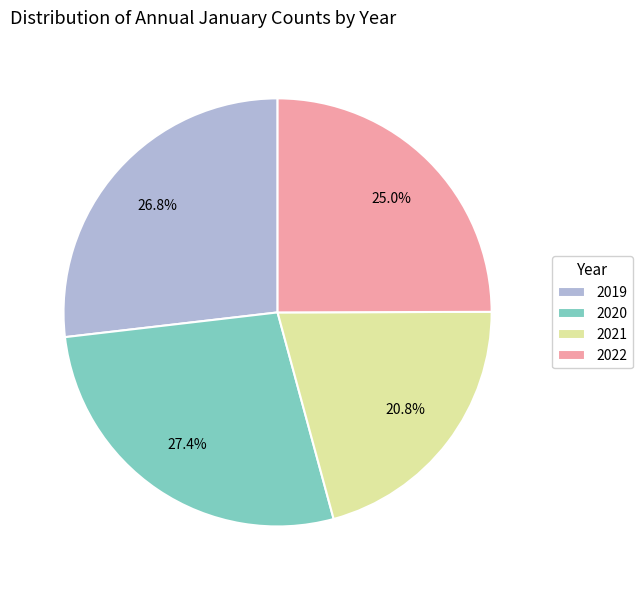

Is there a majority slice in this chart?

No